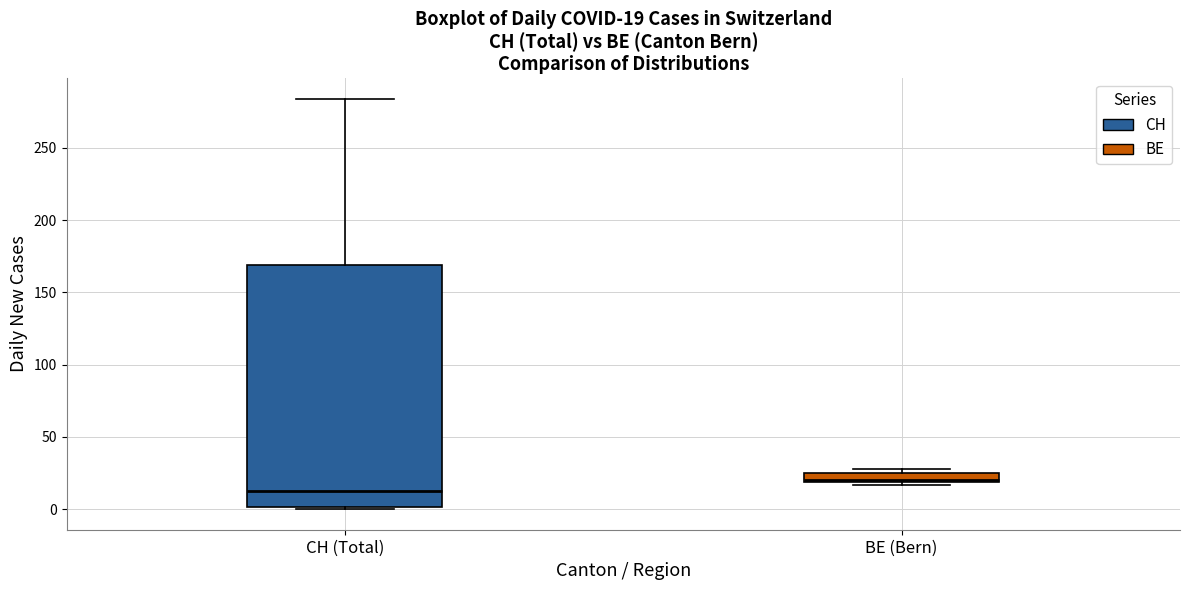

Comparing the boxes themselves (not the whiskers), which one is the tallest?

CH (Total)